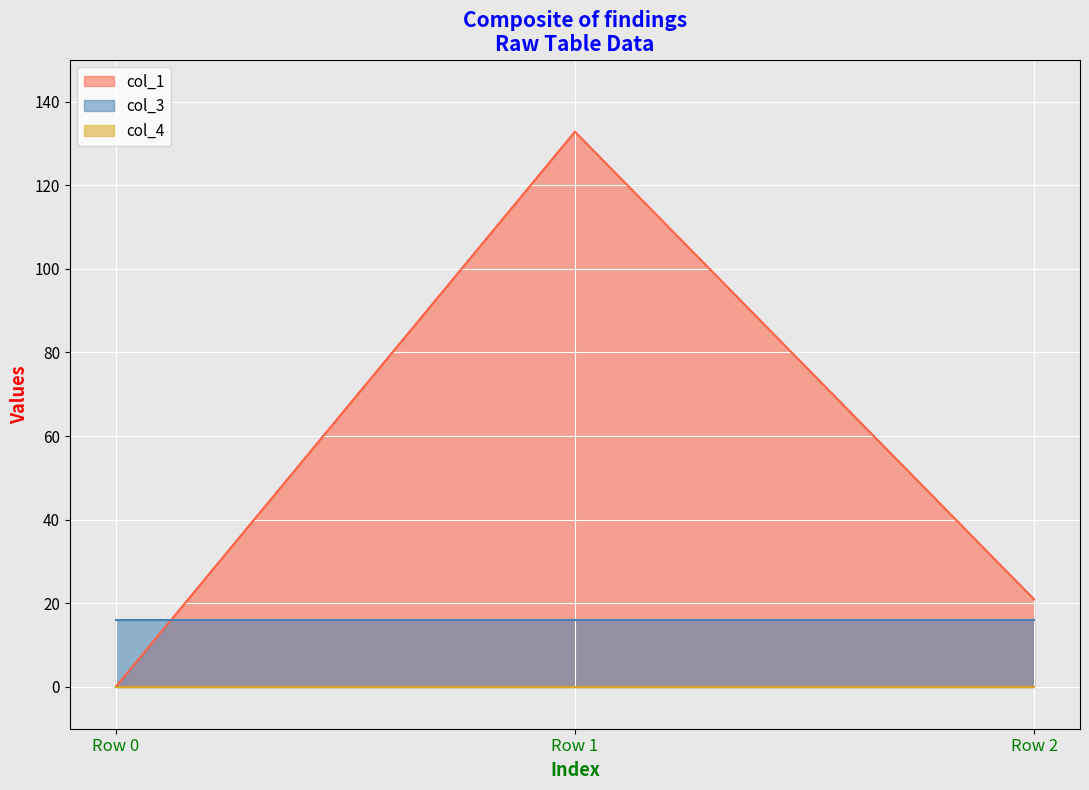

What are all the series names shown in the legend?

col_1, col_3, col_4